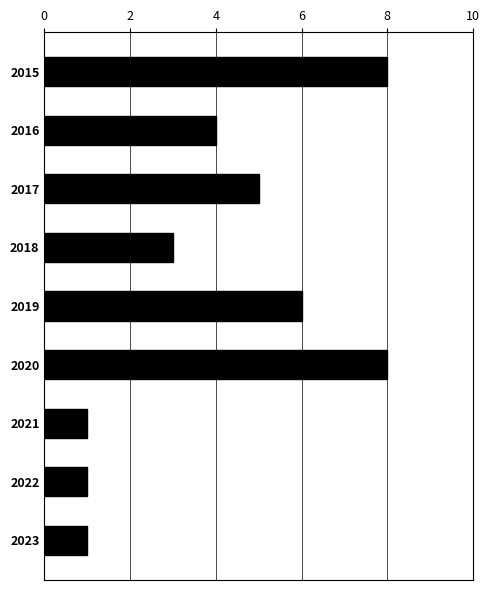

Reading bottom to top, what are all the values shown in this chart?

2023=1	2022=1	2021=1	2020=8	2019=6	2018=3	2017=5	2016=4	2015=8